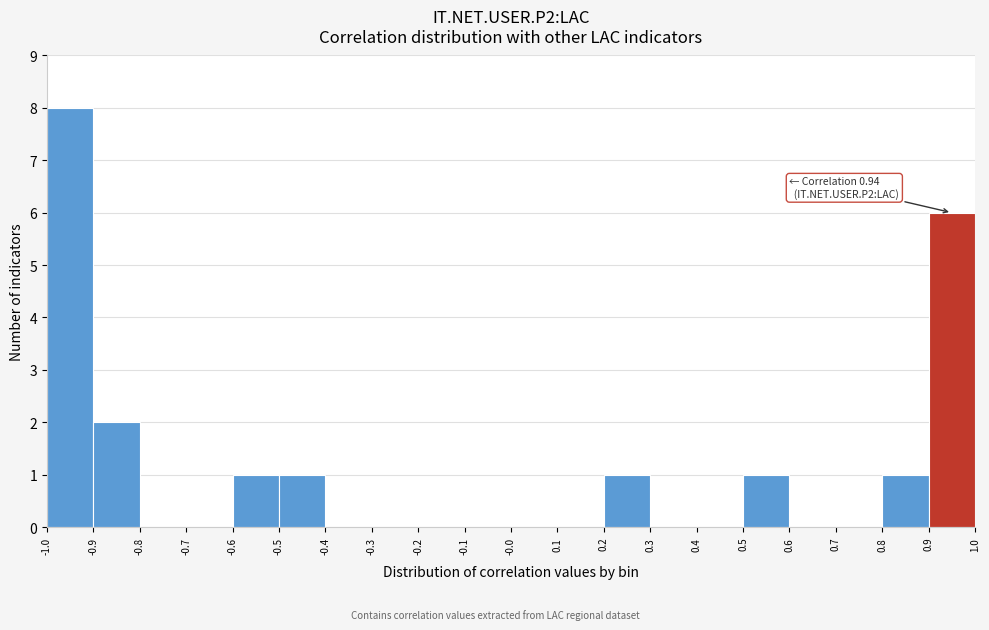

Which range on the x-axis has the tallest bar?

-1.0 to -0.9